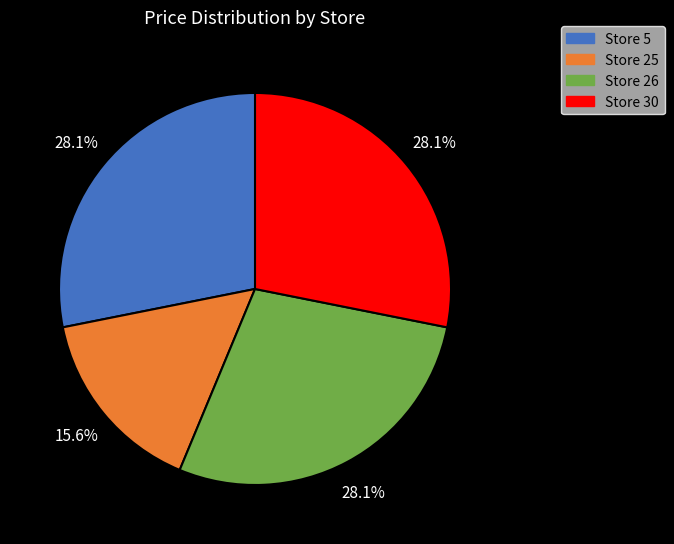

How many slices are in this pie chart?

4